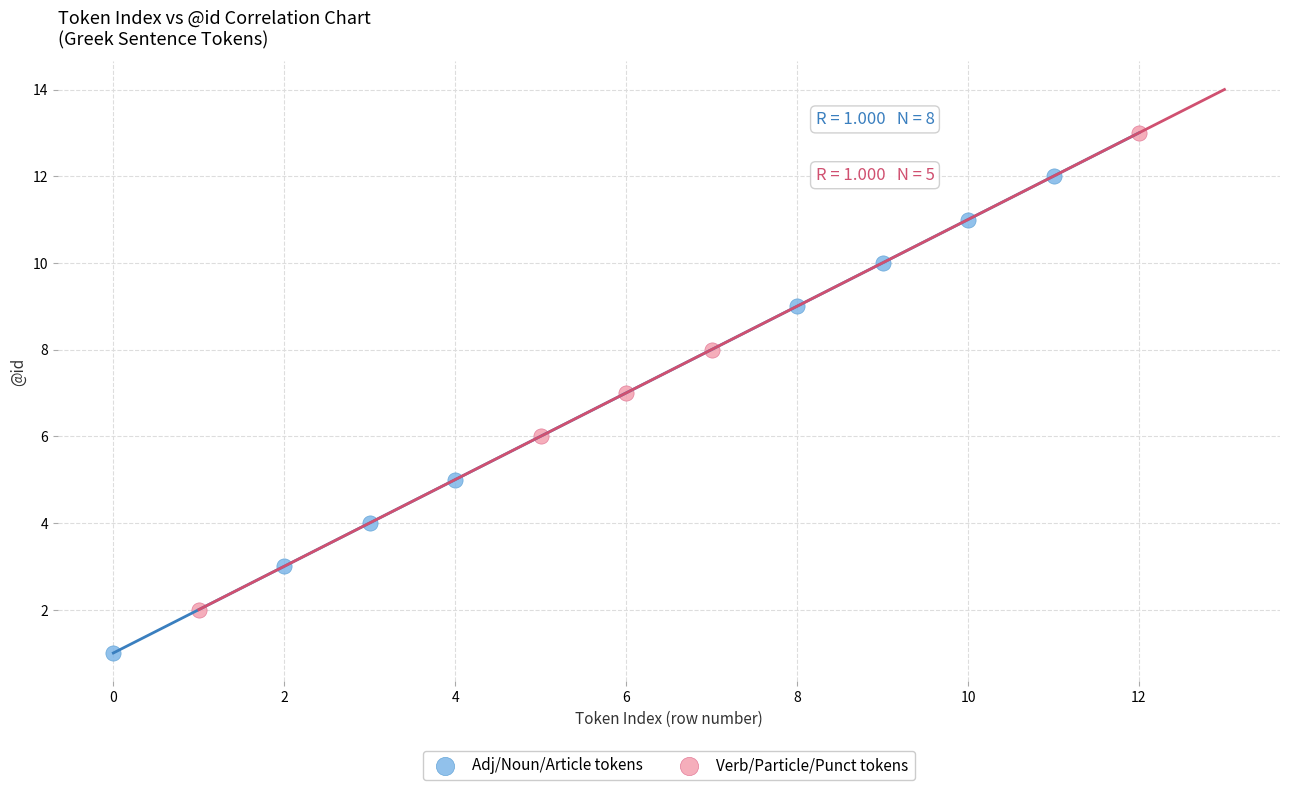

What are all the series names shown in the legend?

Adj/Noun/Article tokens, Verb/Particle/Punct tokens